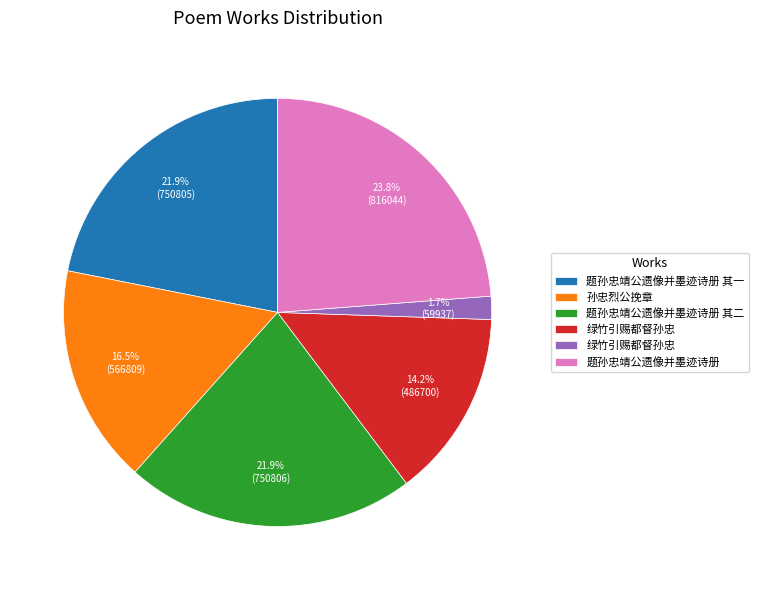

How many segments does this pie chart have?

6